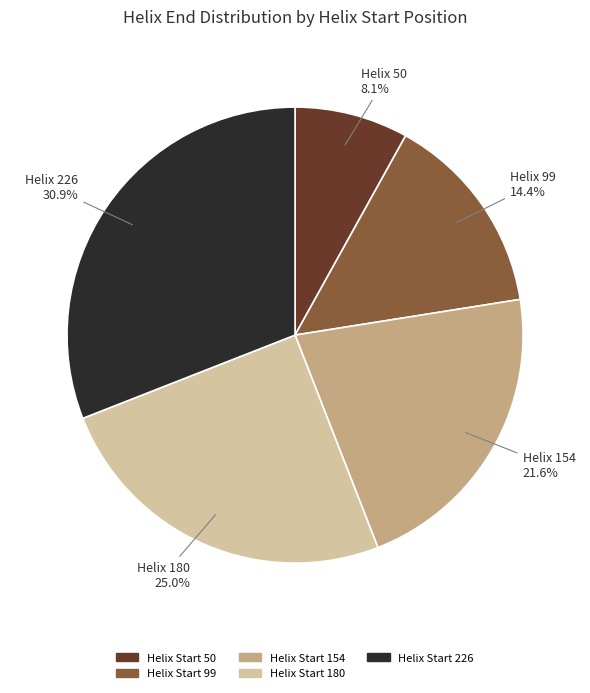

How many slices are in this pie chart?

5